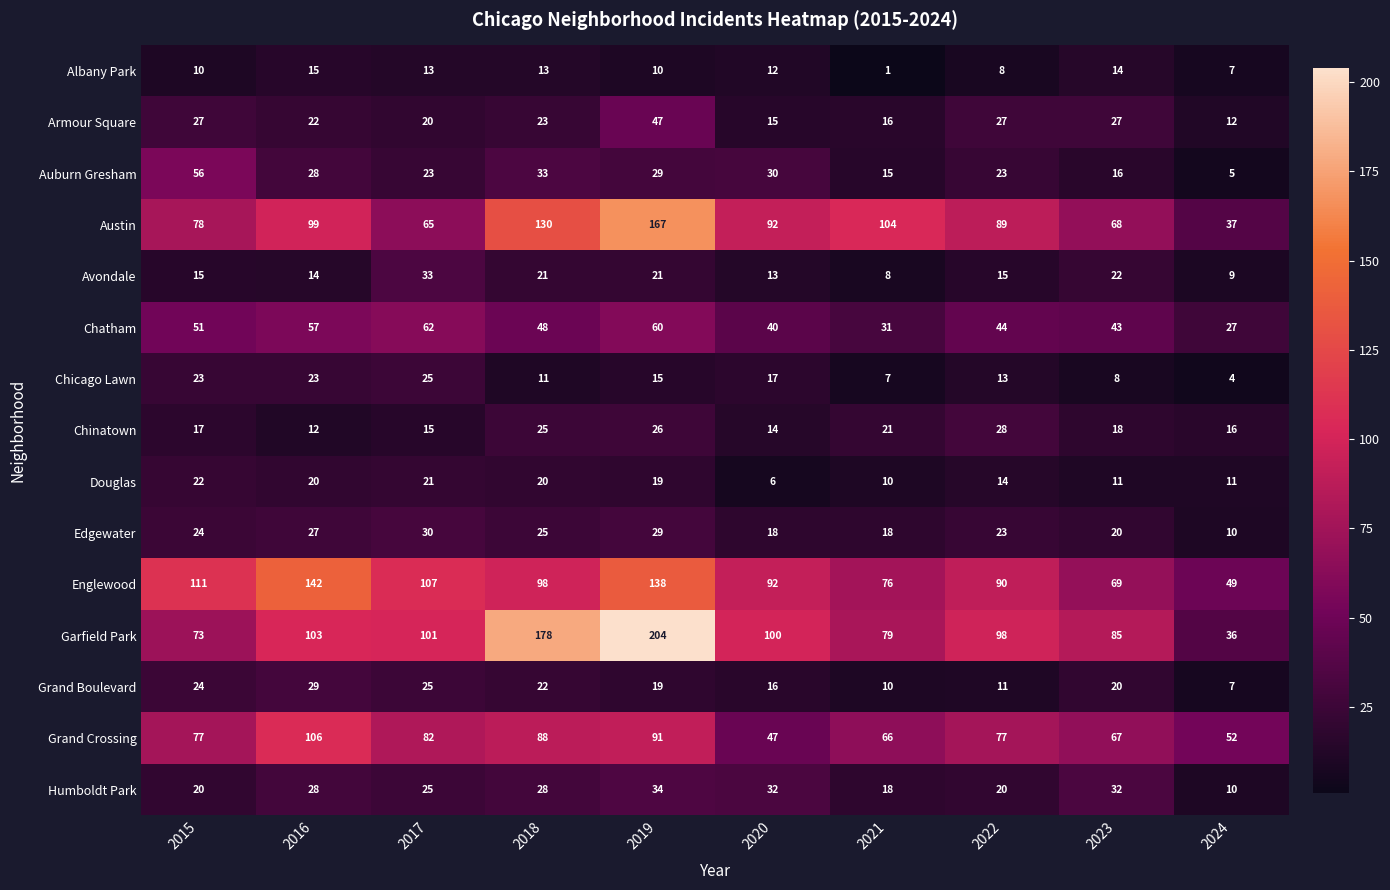

At how many categories does at least one series exceed 87?

8